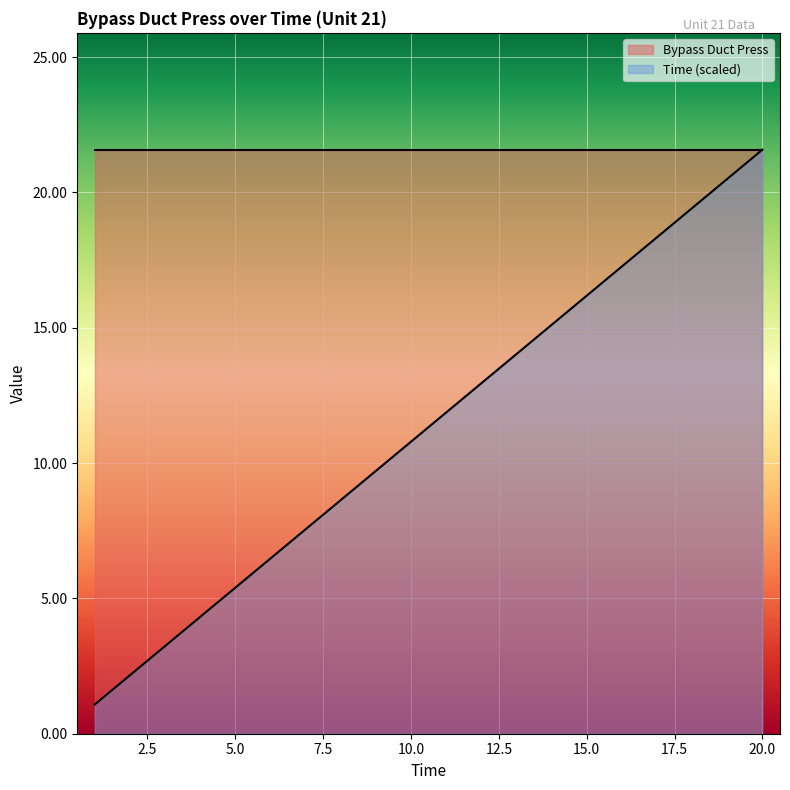

Which series has the widest spread of values?

Time (scaled)